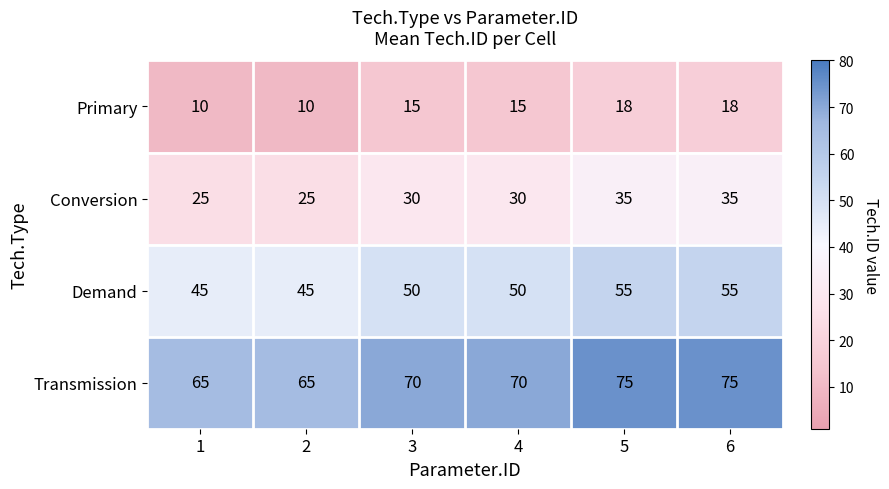

The value of Demand at 3 is 50. True or false?

True